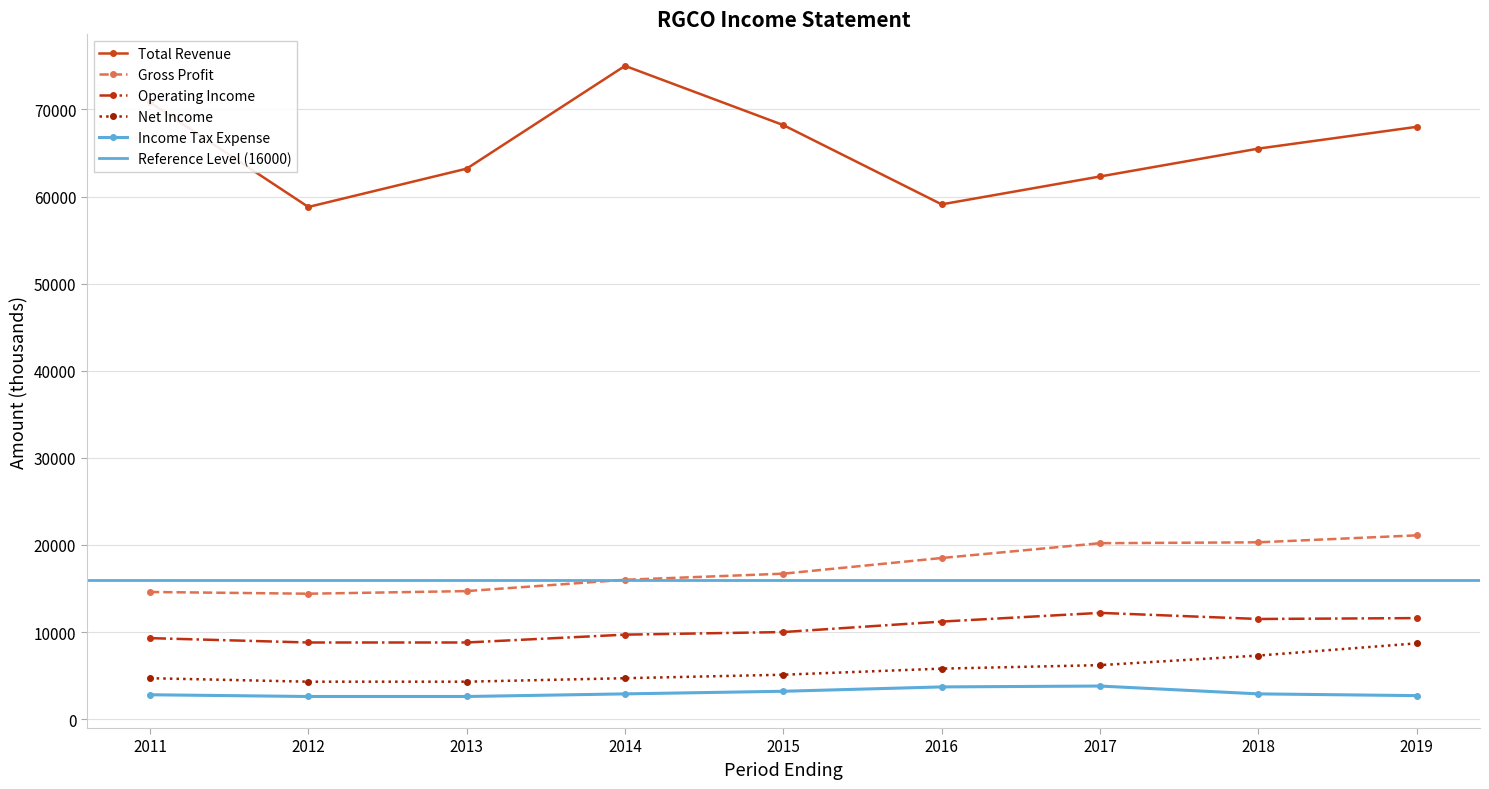

What is the total value across all series at 2016?

98300